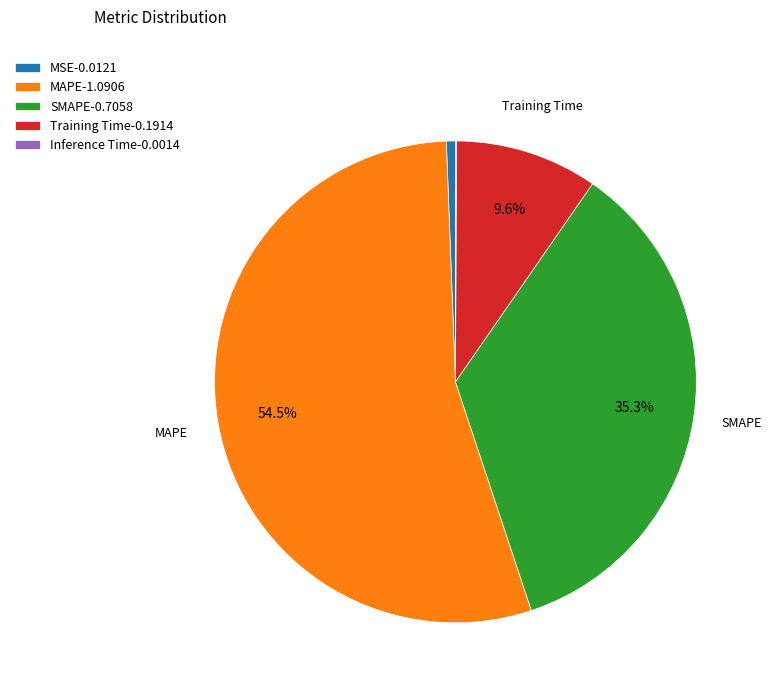

Is Training Time-0.1914 the majority of the pie?

No